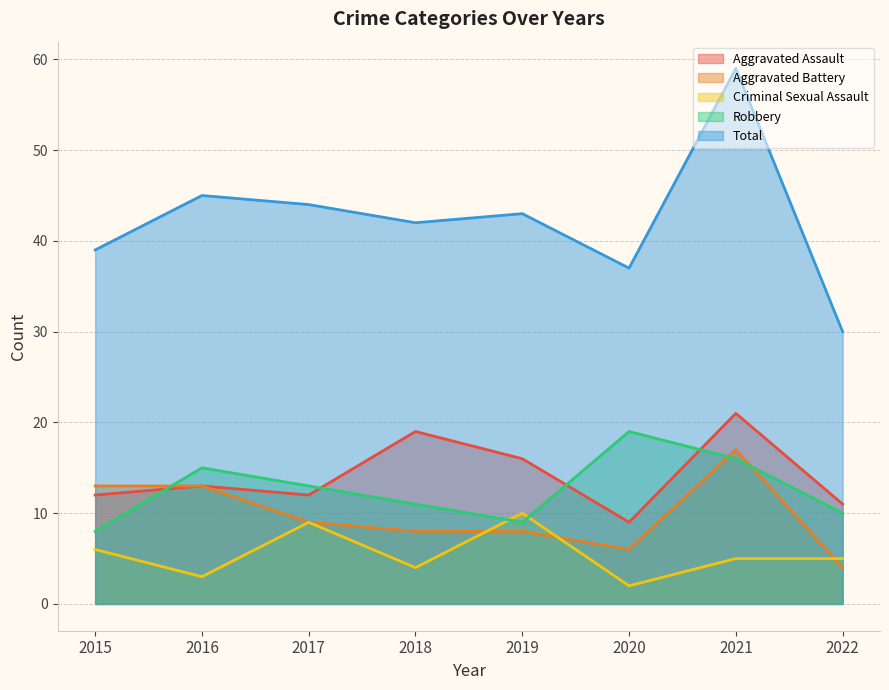

True or false: Robbery has a value of 16 at 2021.

True